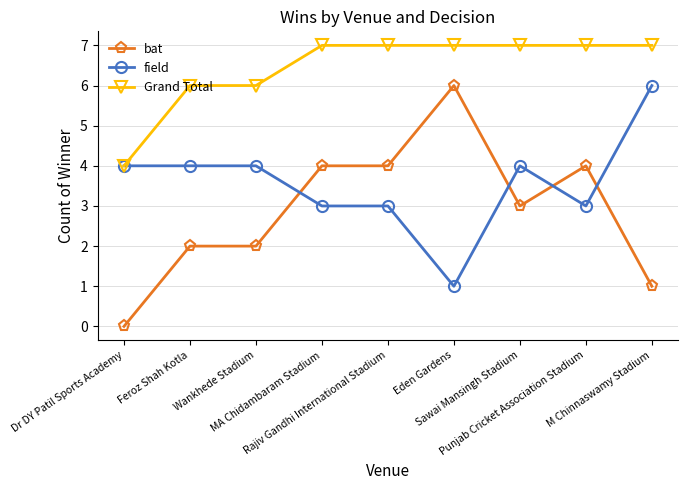

True or false: Grand Total has a value of 3 at Eden Gardens.

False